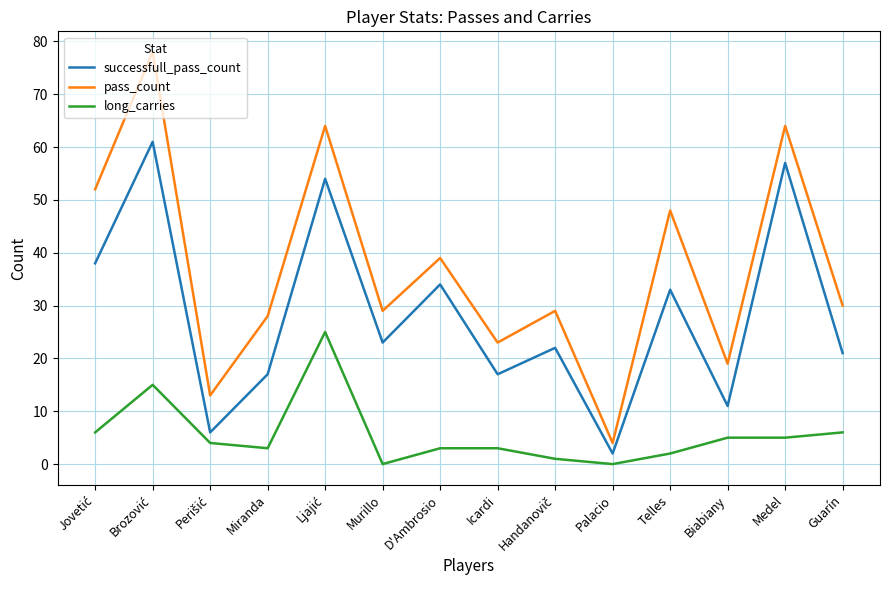

True or false: pass_count has a value of 23 at Icardi.

True